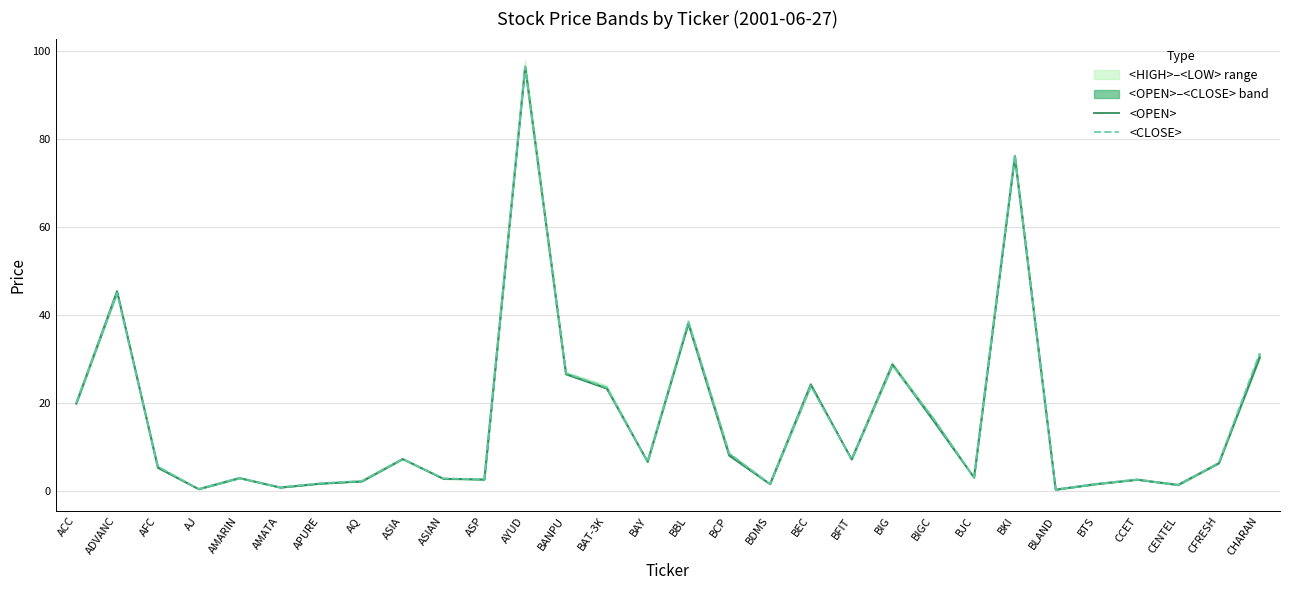

What is the difference between the maximum and minimum values in the <CLOSE> series?

96.3